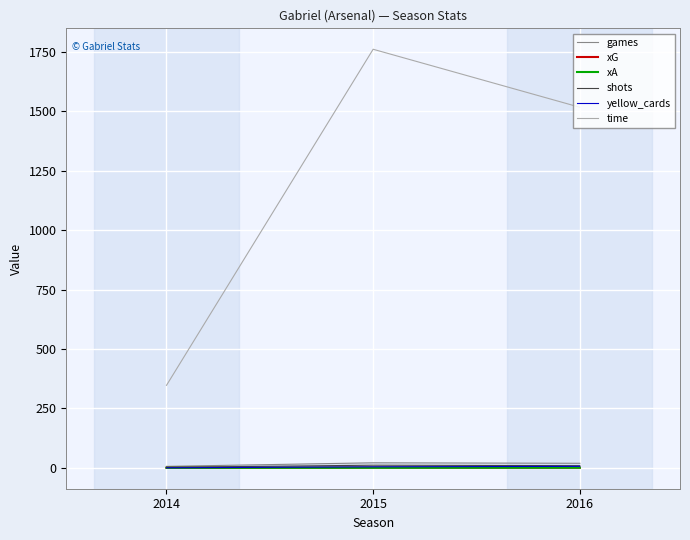

Reading left to right, extract all data points from this chart.

games: 2014=6.0	2015=21.0	2016=19.0
xG: 2014=0.0	2015=1.0	2016=0.4
xA: 2014=0.0	2015=0.0	2016=0.3
shots: 2014=2.0	2015=11.0	2016=9.0
yellow_cards: 2014=0.0	2015=4.0	2016=6.0
time: 2014=347.0	2015=1761.0	2016=1517.0